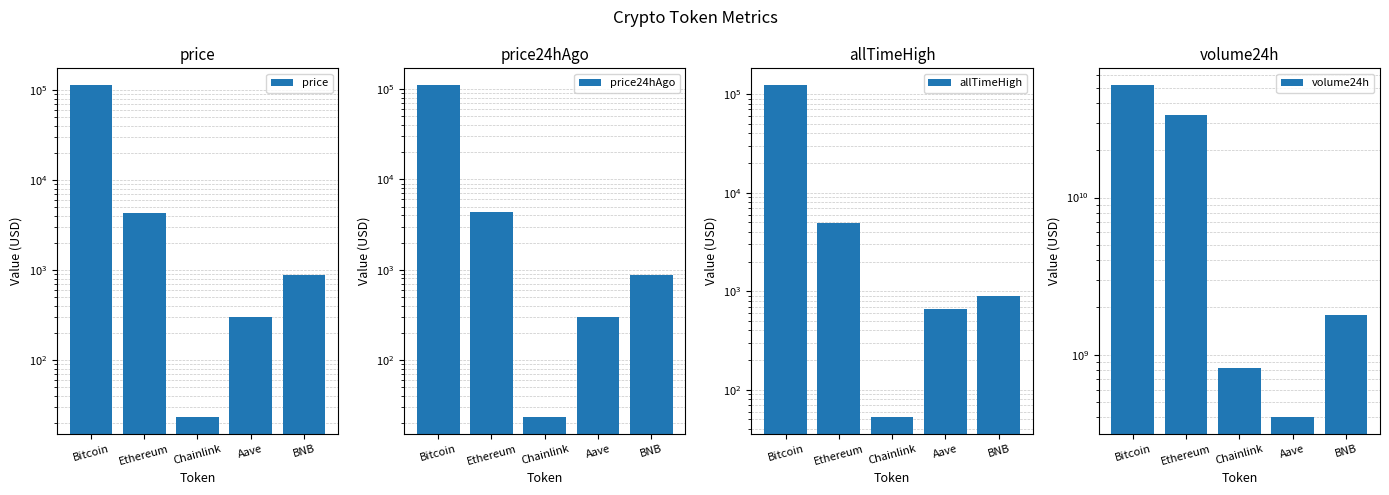

Is the value of price at BNB greater than the value of volume24h at BNB?

No